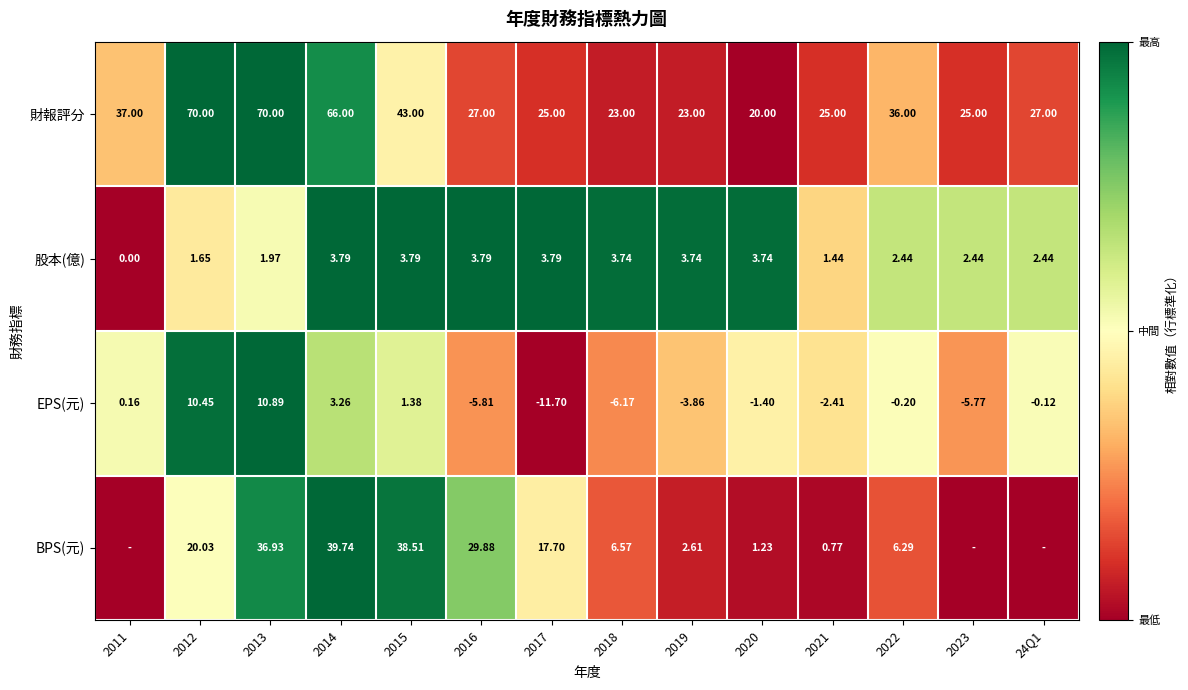

Between 2013 and 2016, which series saw the biggest shift?

財報評分